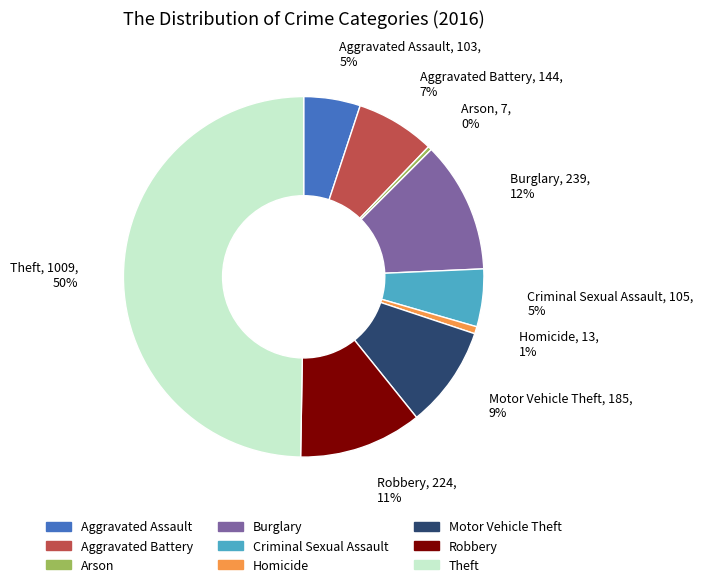

Which has a higher value, Aggravated Battery or Criminal Sexual Assault?

Aggravated Battery